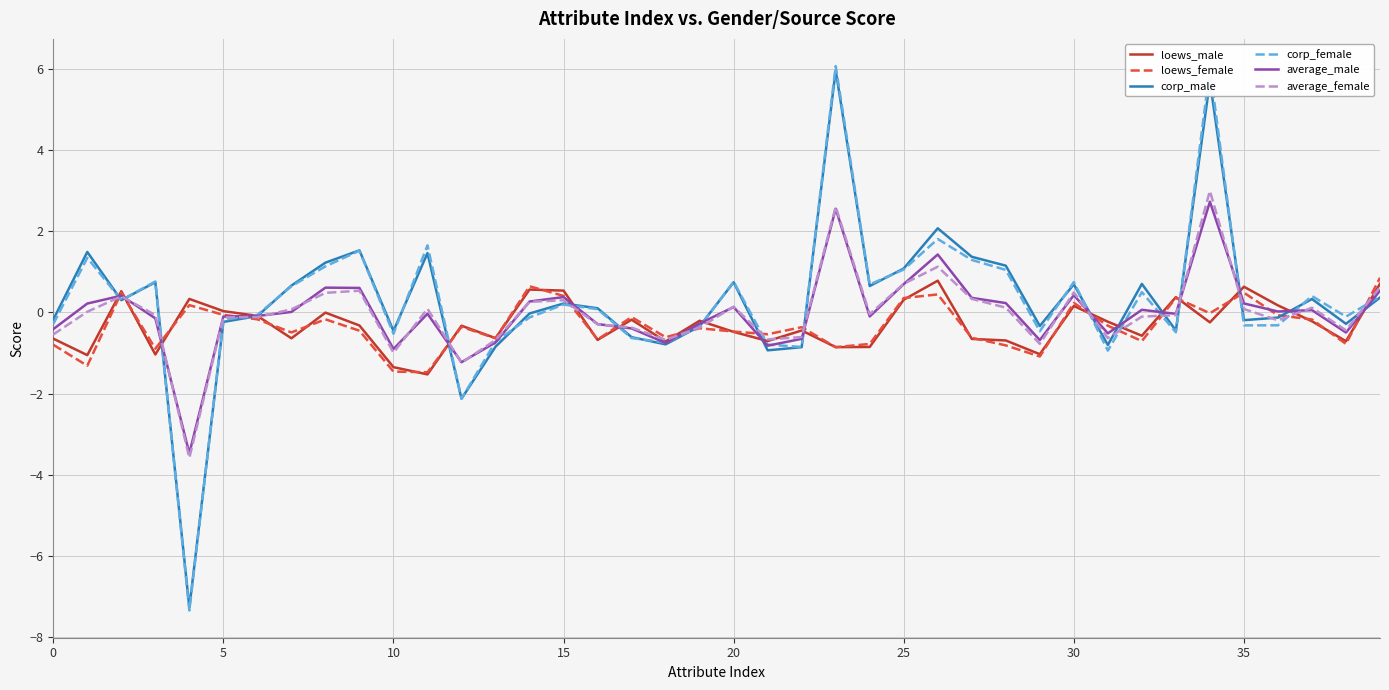

What is the minimum value shown in the chart?

-7.3